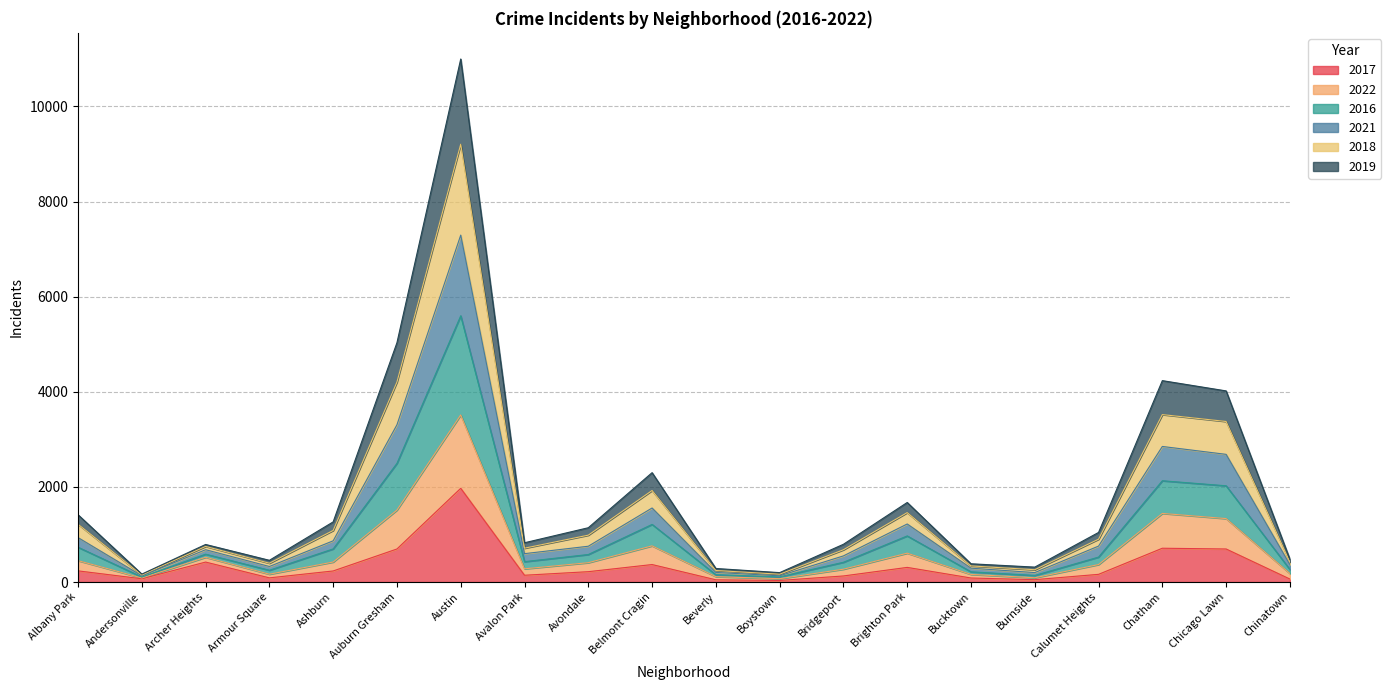

Is the value of 2019 at Ashburn greater than the value of 2016 at Beverly?

Yes